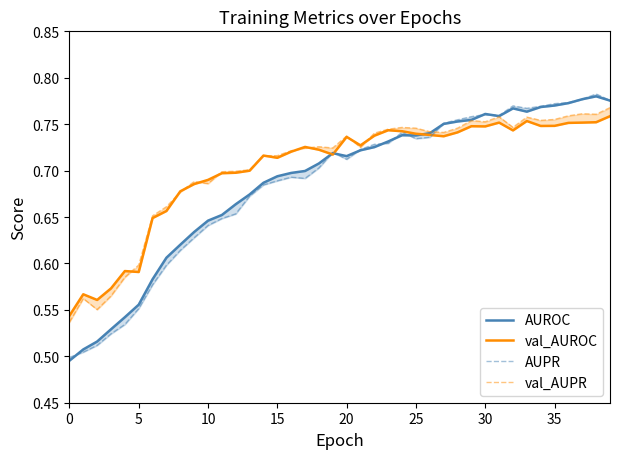

How many AUROC values are between 0 and 1?

40